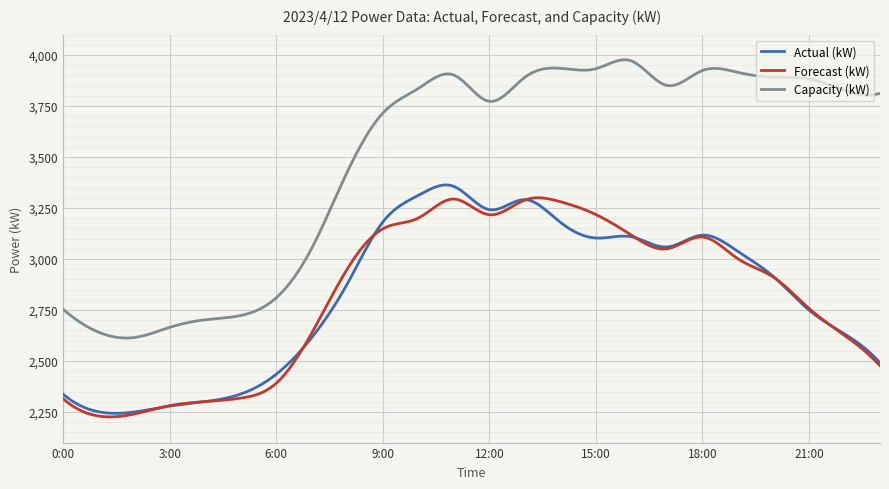

Which series has the largest total across all categories?

Capacity (kW)